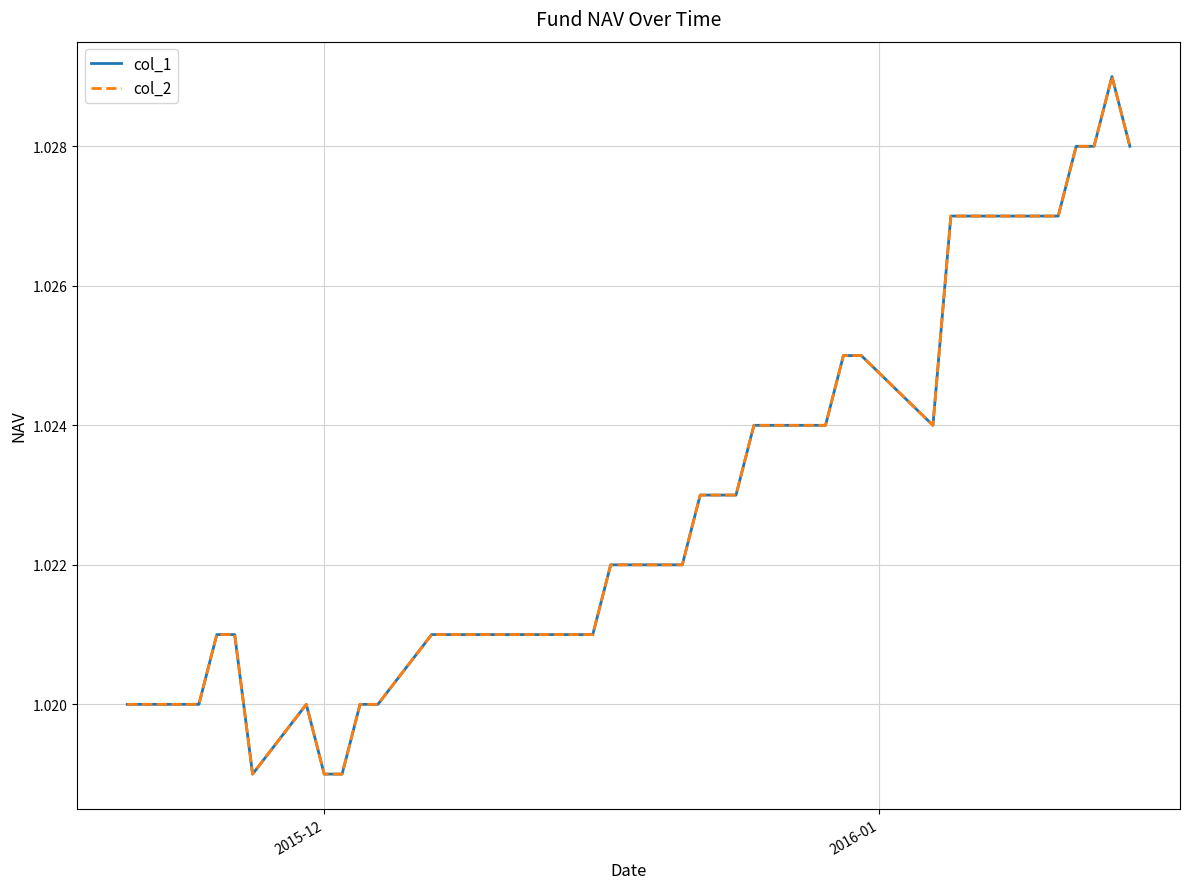

What is the smallest value displayed?

1.0